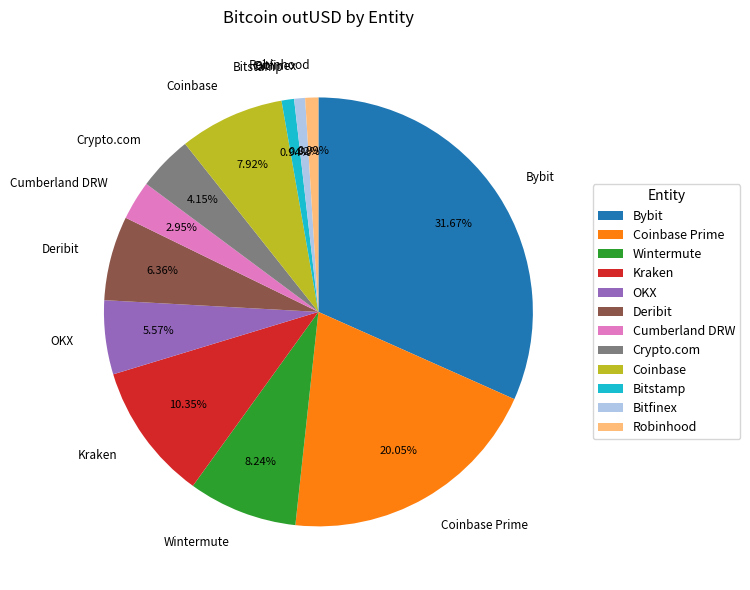

True or false: Kraken accounts for 10% of the total.

True